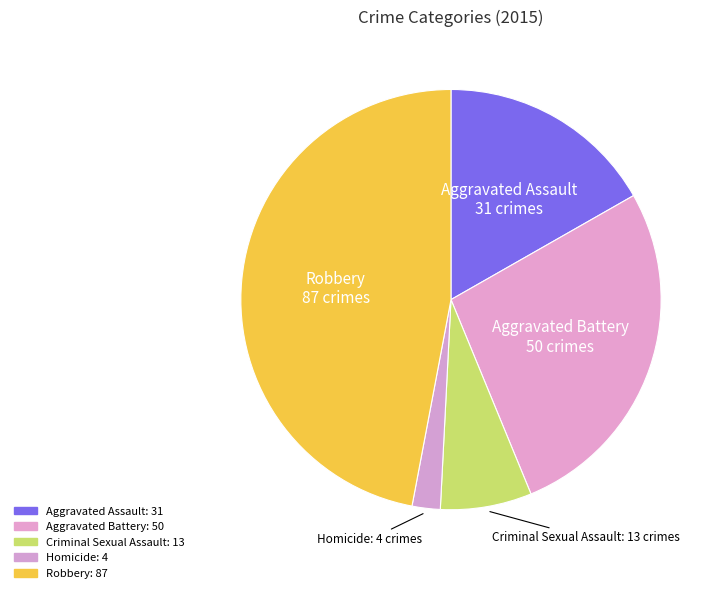

Is there a majority slice in this chart?

No